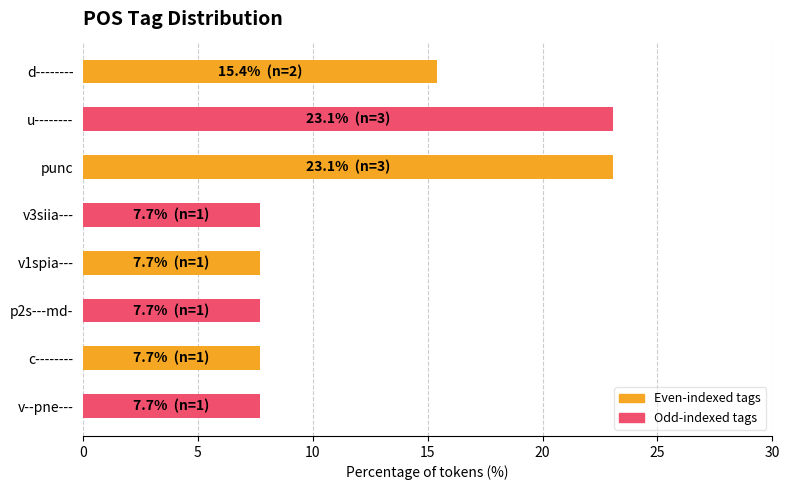

Are the bars horizontal?

Yes